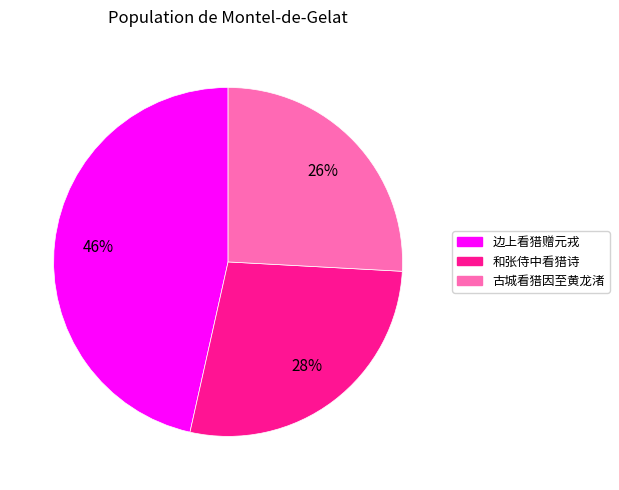

To the nearest percent, what is the combined percentage of 边上看猎赠元戎 and 古城看猎因至黄龙渚?

72%